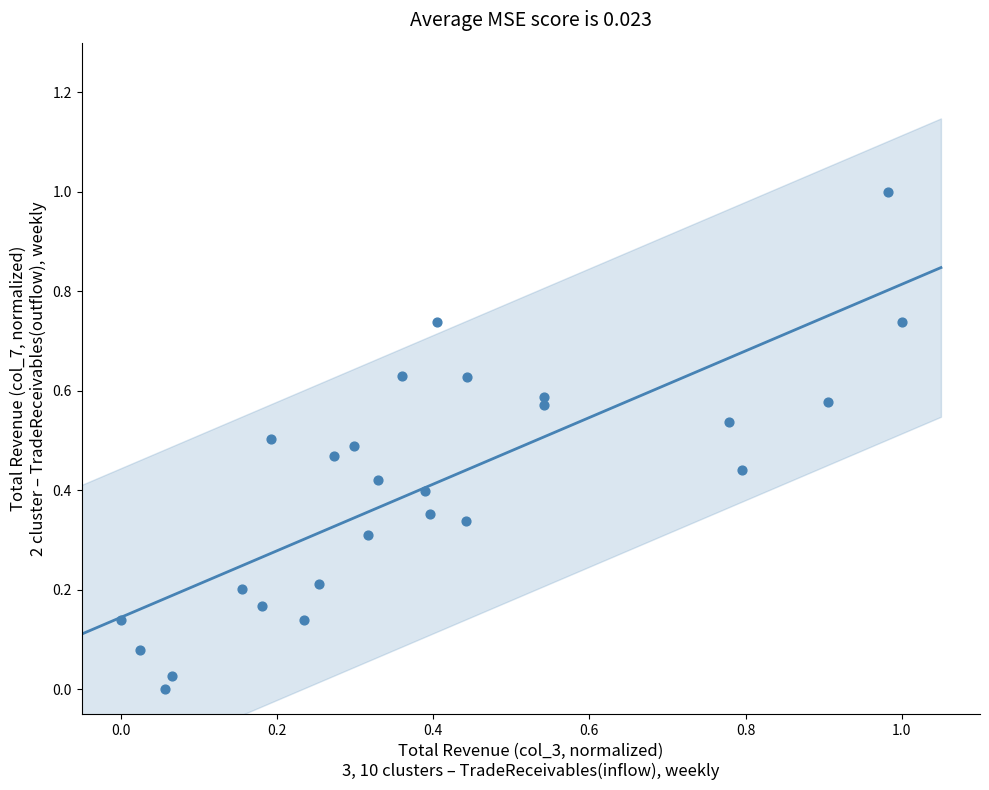

What is the range of X values (max minus min)?

1.0